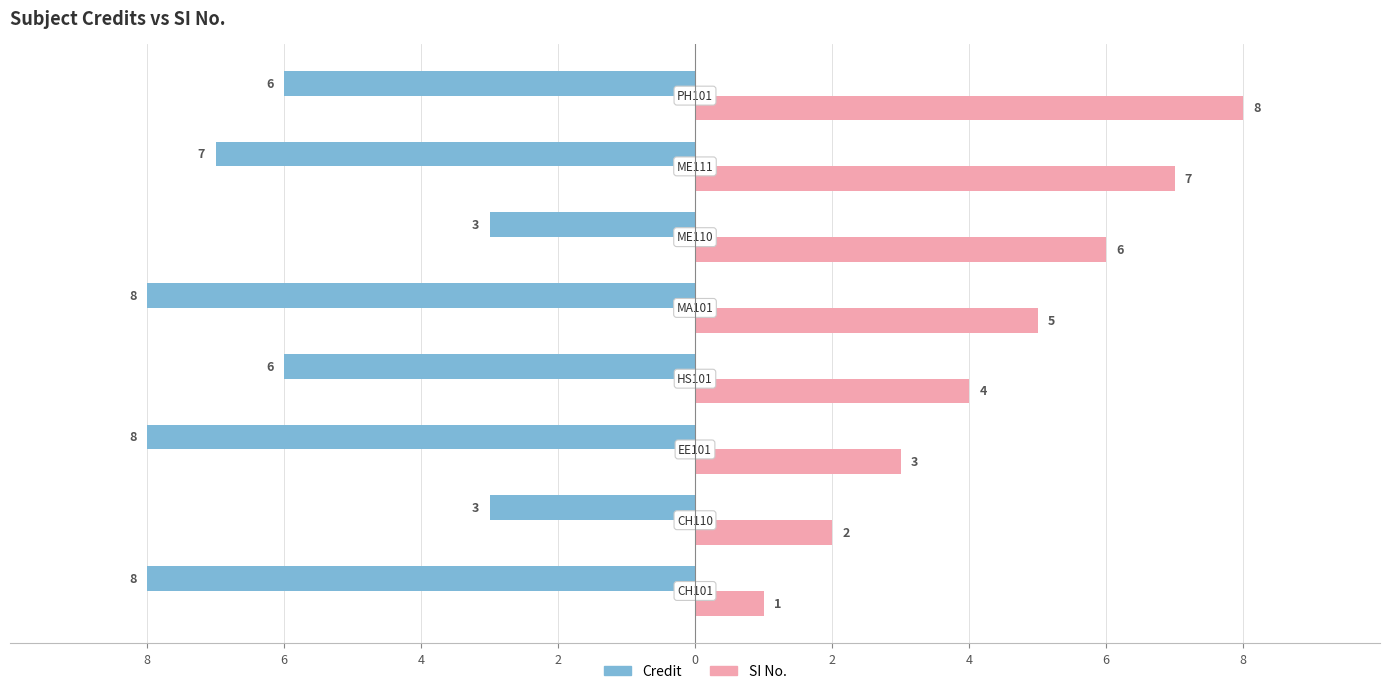

What are all the series names shown in the legend?

Credit, SI No.